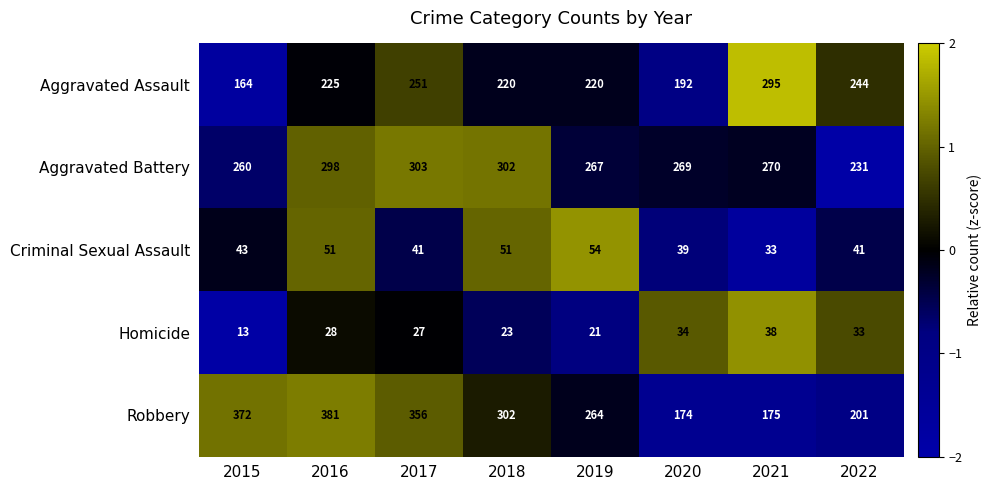

Which series has the widest spread of values?

Robbery